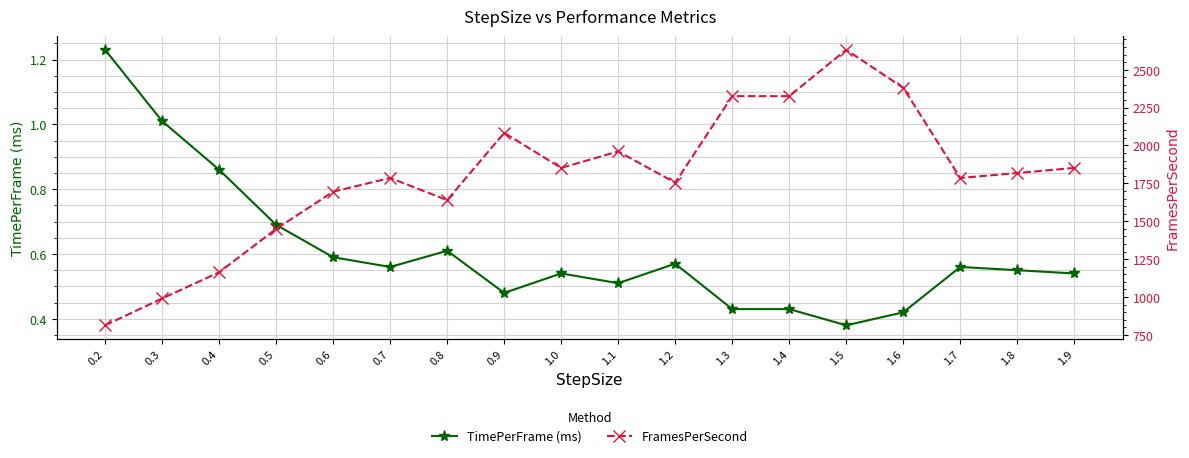

What is the difference between the maximum and second lowest values in the TimePerFrame (ms) series?

0.8